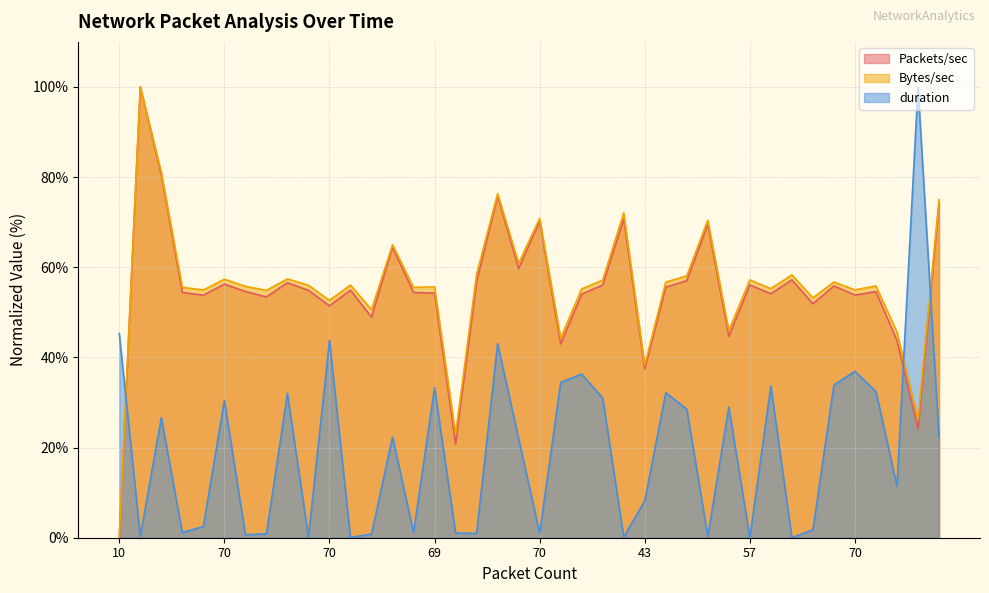

Rank the series by their maximum value, from lowest to highest.

Packets/sec, Bytes/sec, duration